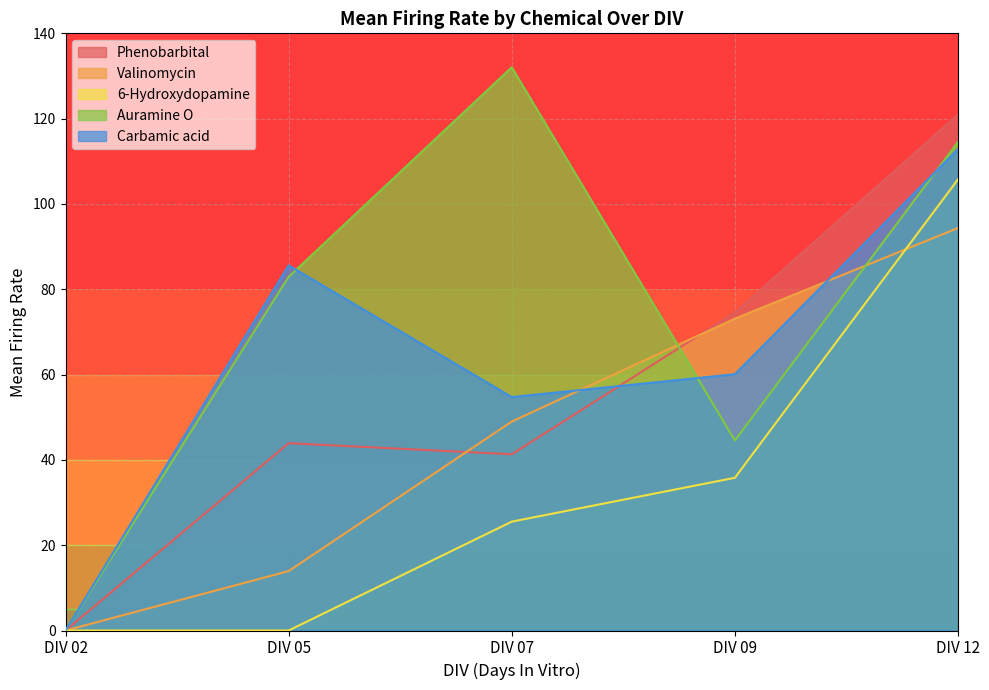

Which series ends up on top after the final intersection of Phenobarbital and Valinomycin?

Phenobarbital